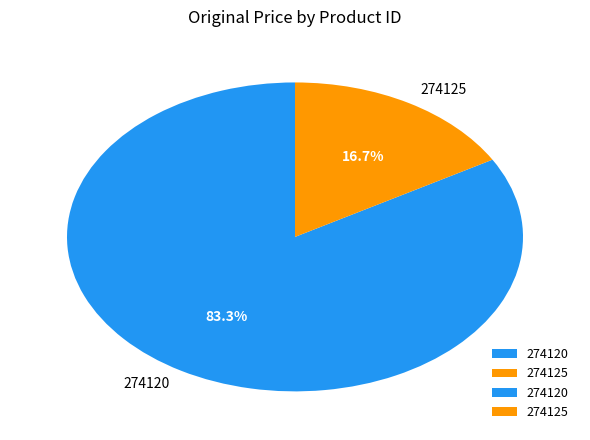

What is the largest slice in the pie chart?

274120